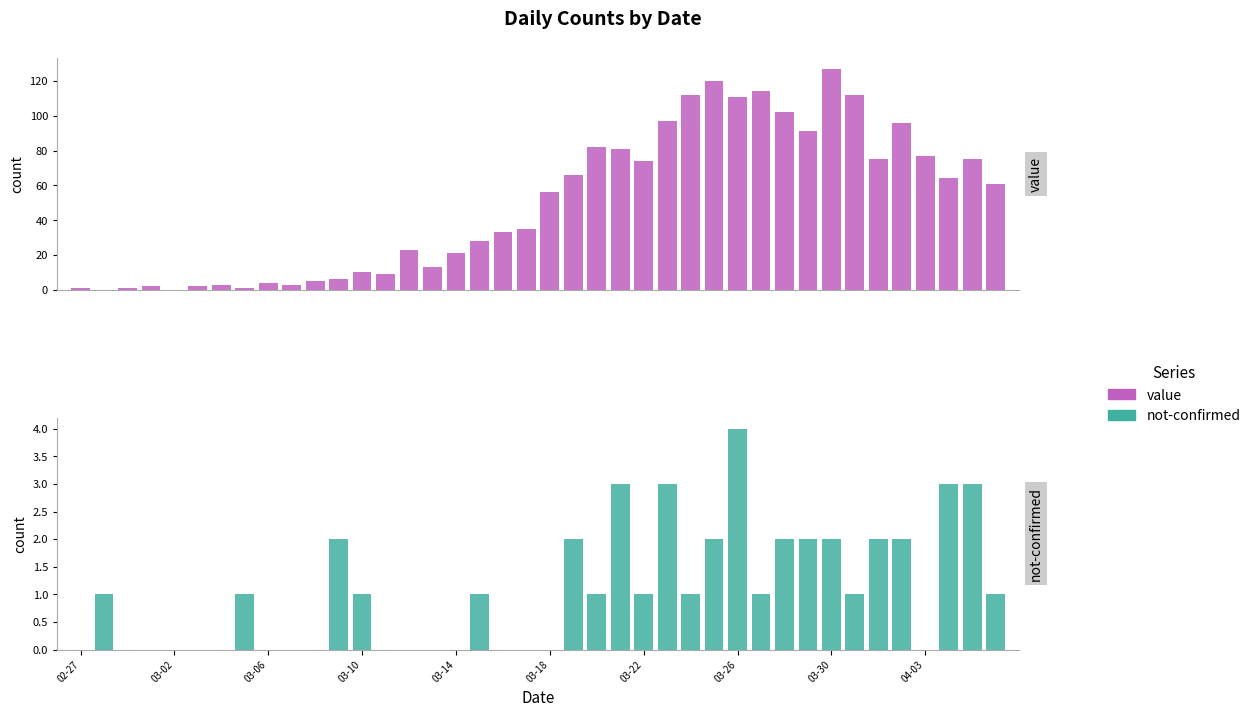

The value of value at 29 is 36. True or false?

False